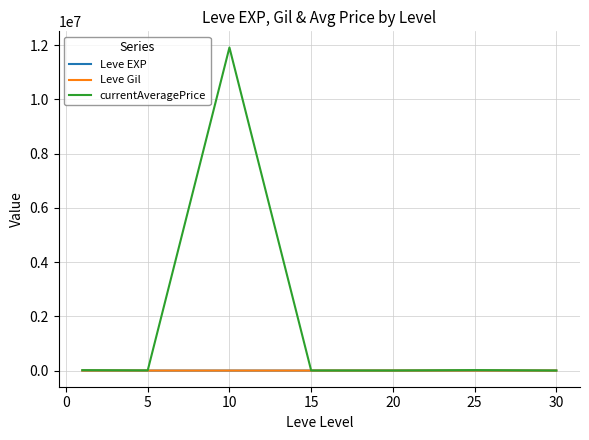

Which series has the widest spread of values?

currentAveragePrice